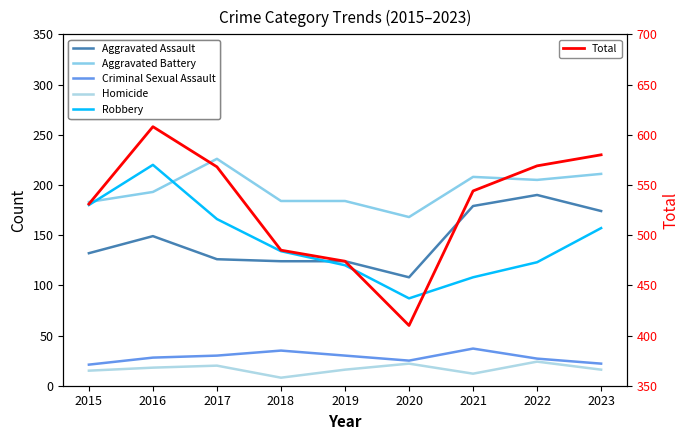

What is the highest value of the Homicide series?

24